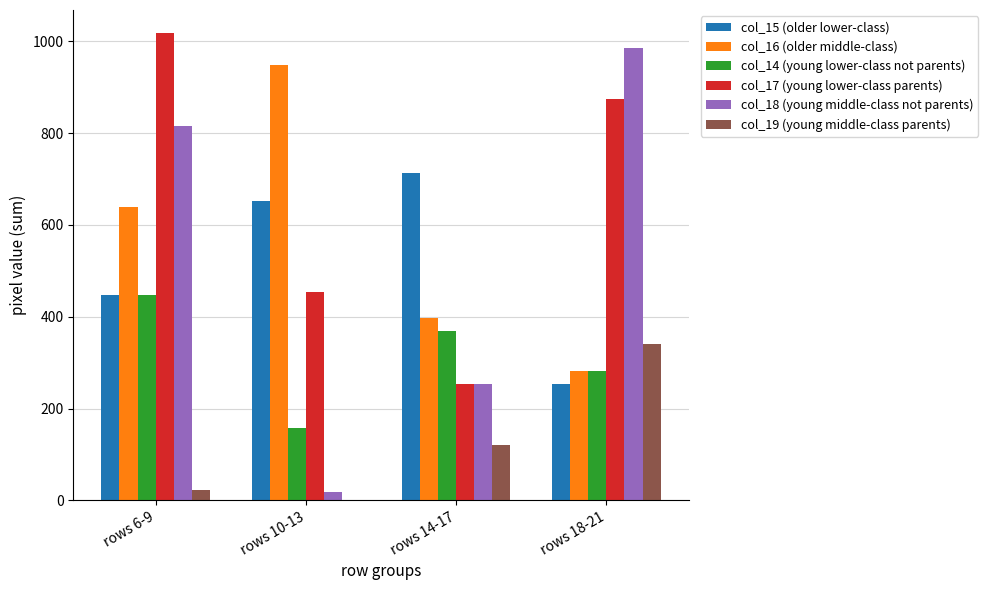

Where is col_17 (young lower-class parents) nearest to the value 635?

rows 10-13